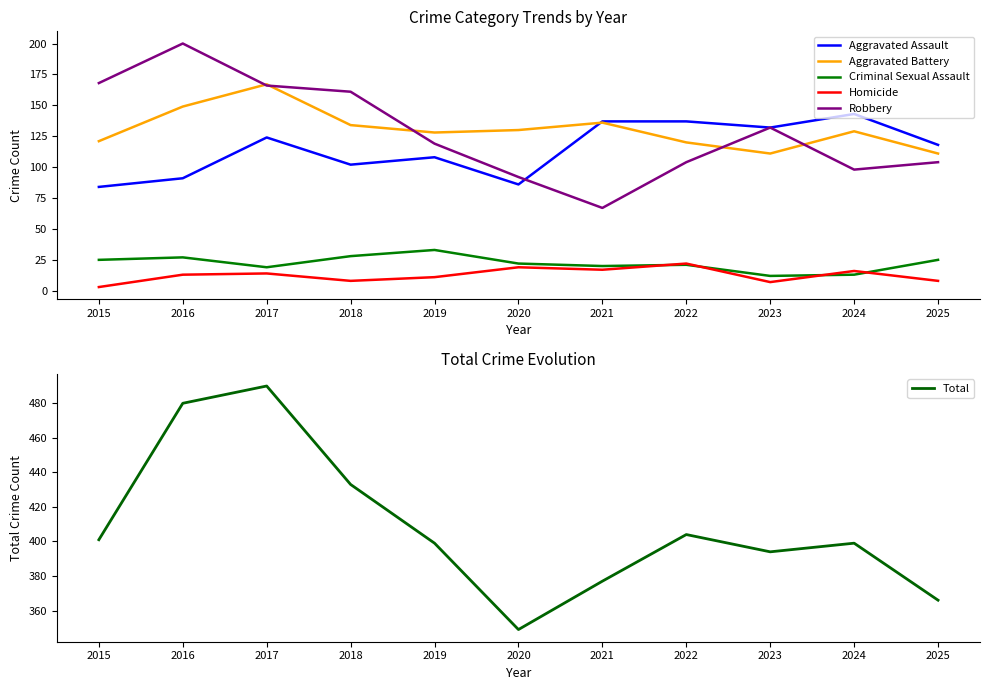

Reading right to left, extract all data points from this chart.

Aggravated Assault: 2025=118	2024=143	2023=132	2022=137	2021=137	2020=86	2019=108	2018=102	2017=124	2016=91	2015=84
Aggravated Battery: 2025=111	2024=129	2023=111	2022=120	2021=136	2020=130	2019=128	2018=134	2017=167	2016=149	2015=121
Criminal Sexual Assault: 2025=25	2024=13	2023=12	2022=21	2021=20	2020=22	2019=33	2018=28	2017=19	2016=27	2015=25
Homicide: 2025=8	2024=16	2023=7	2022=22	2021=17	2020=19	2019=11	2018=8	2017=14	2016=13	2015=3
Robbery: 2025=104	2024=98	2023=132	2022=104	2021=67	2020=92	2019=119	2018=161	2017=166	2016=200	2015=168
Total: 2025=366	2024=399	2023=394	2022=404	2021=377	2020=349	2019=399	2018=433	2017=490	2016=480	2015=401